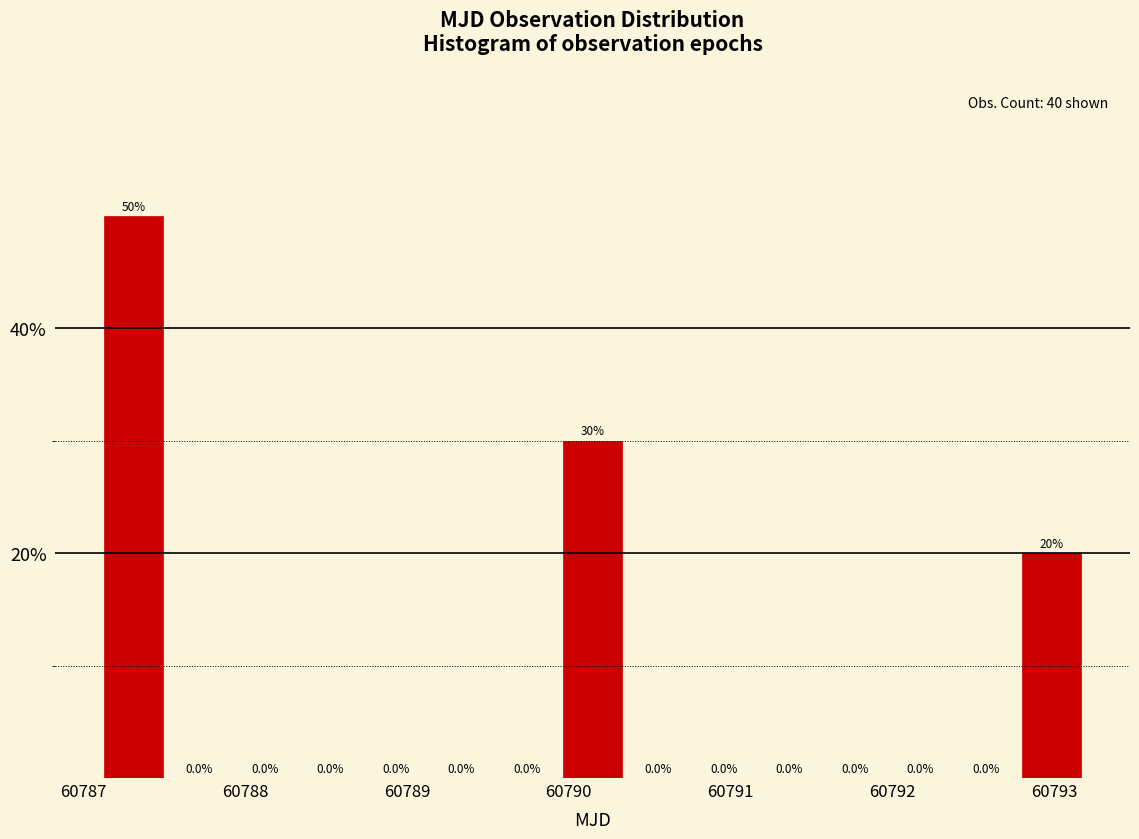

What is the height of the bar covering 60789.9 to 60790.3 on the x-axis? The bar edges are not printed on the chart, so give them approximately, as read against the axis.

30.0